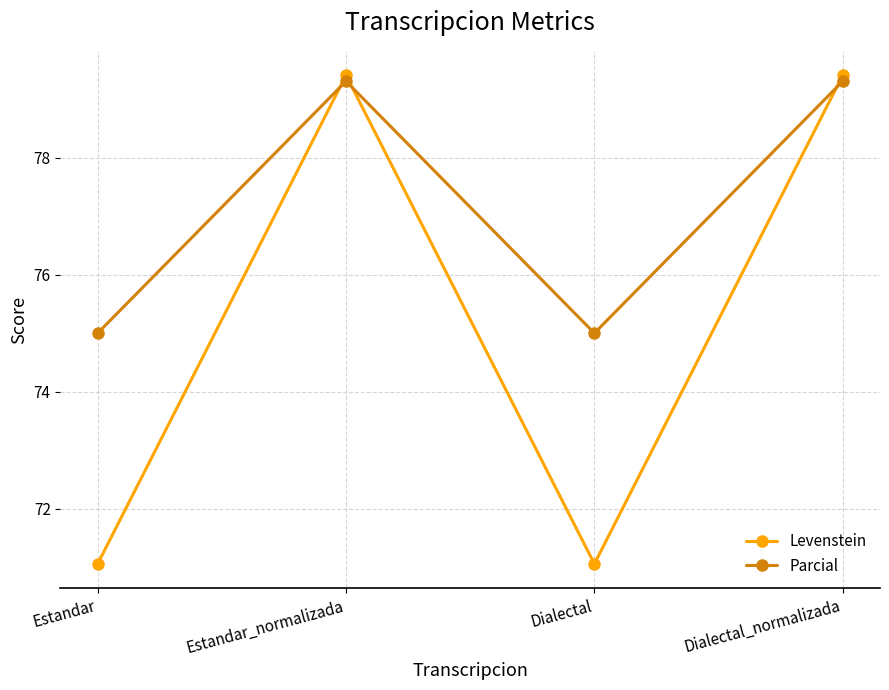

Between which two adjacent categories do Parcial and Levenstein first intersect?

Estandar and Estandar_normalizada